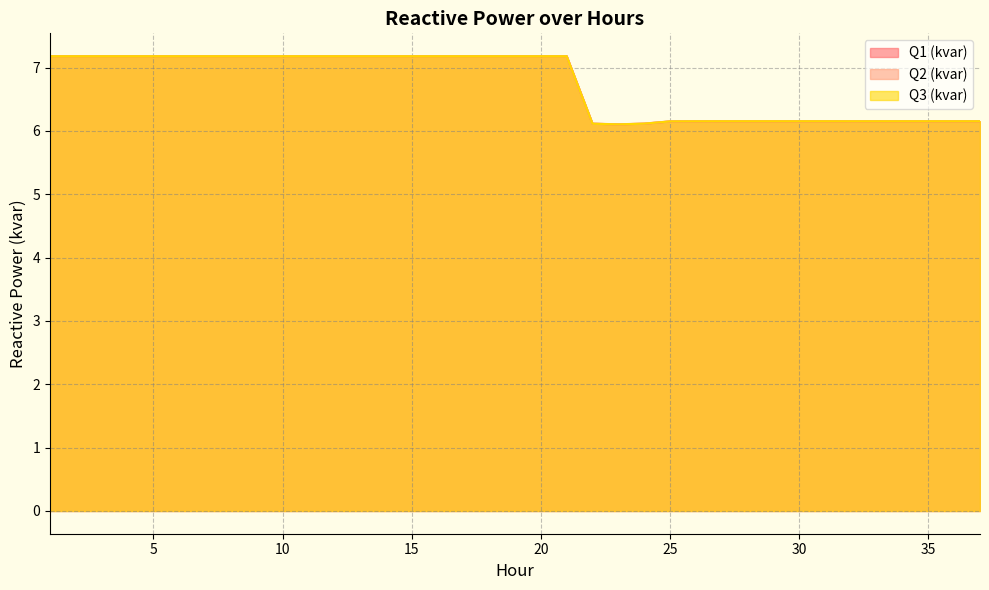

How many values in the Q1 (kvar) series exceed 7?

21